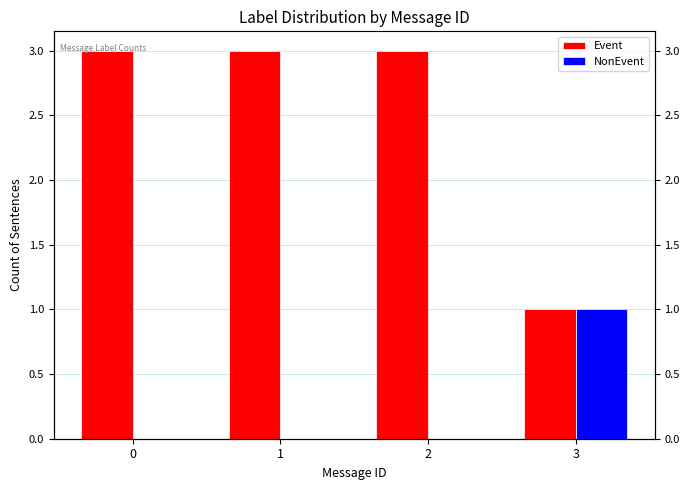

Which series has the largest total across all categories?

Event